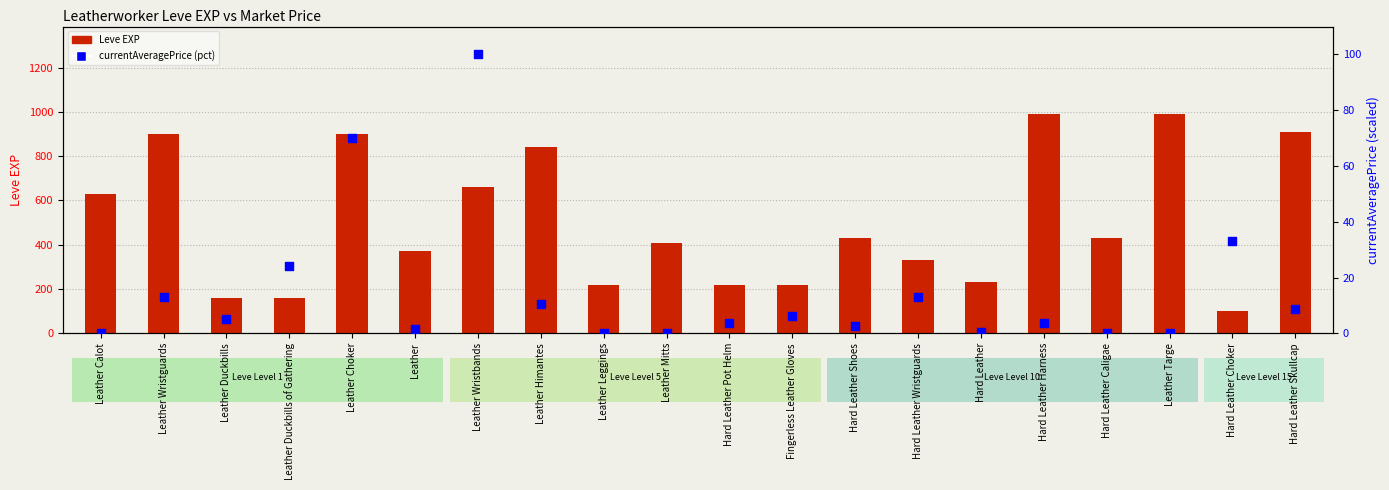

Which series has the largest Y range (max minus min)?

Leve EXP